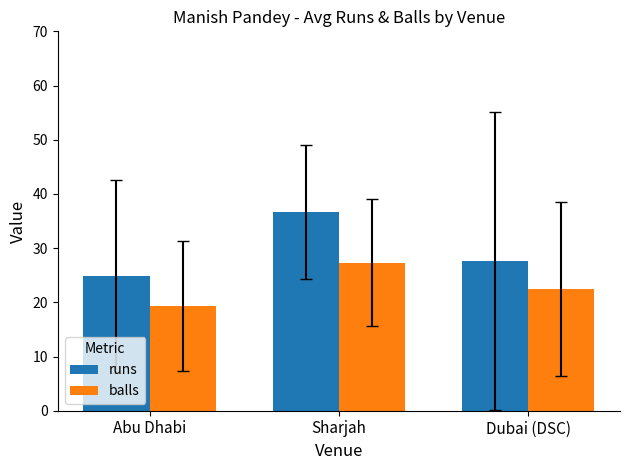

What is the minimum value shown in the chart?

19.3